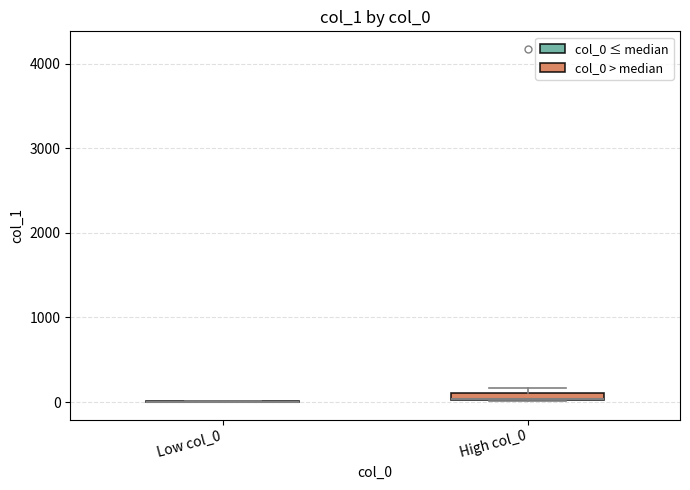

Where is the lower edge of the box for High col_0 on the y-axis? The values are not printed on the chart, so give them approximately, as read against the axis.

0